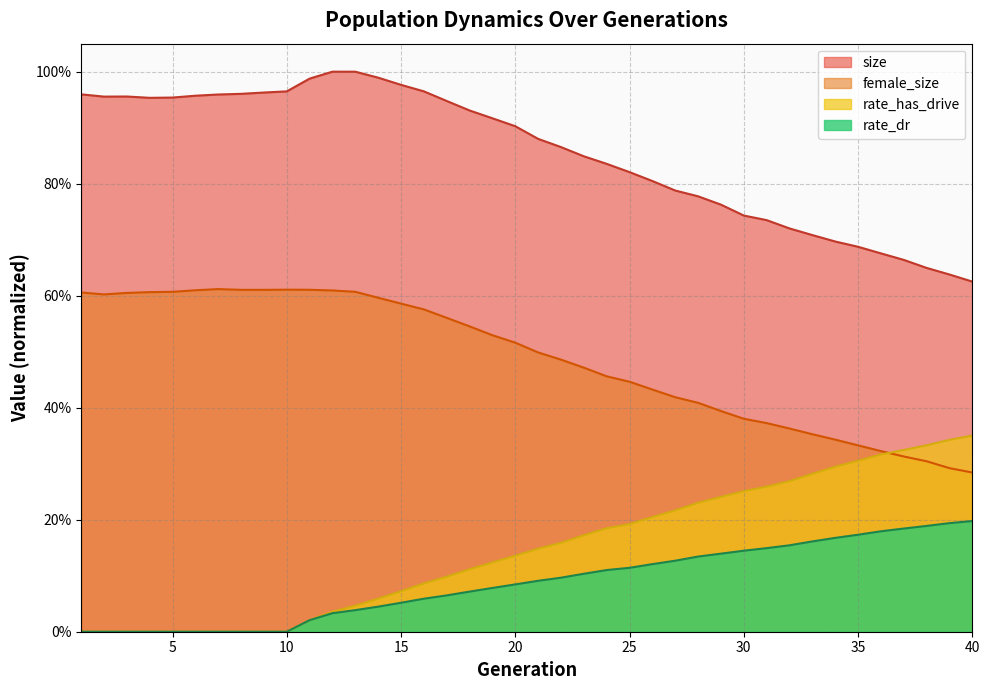

What is the difference between the highest and lowest values at 20?

0.8